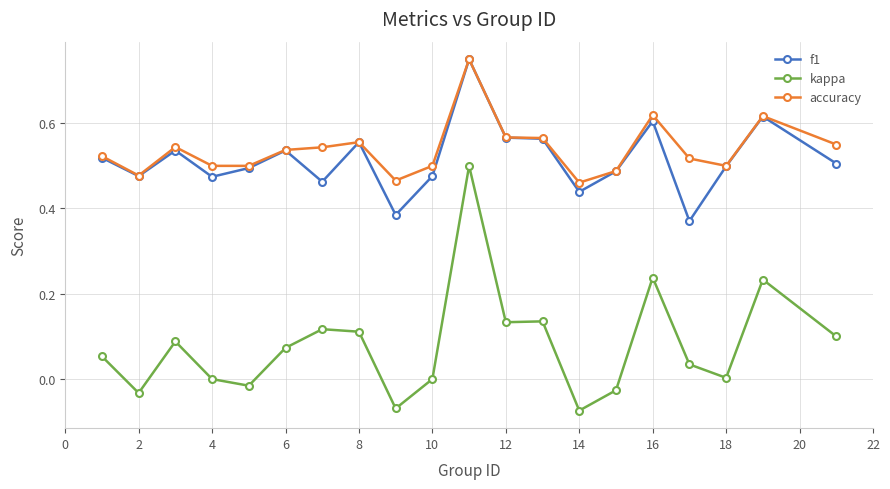

What is the sum of all accuracy values?

10.8